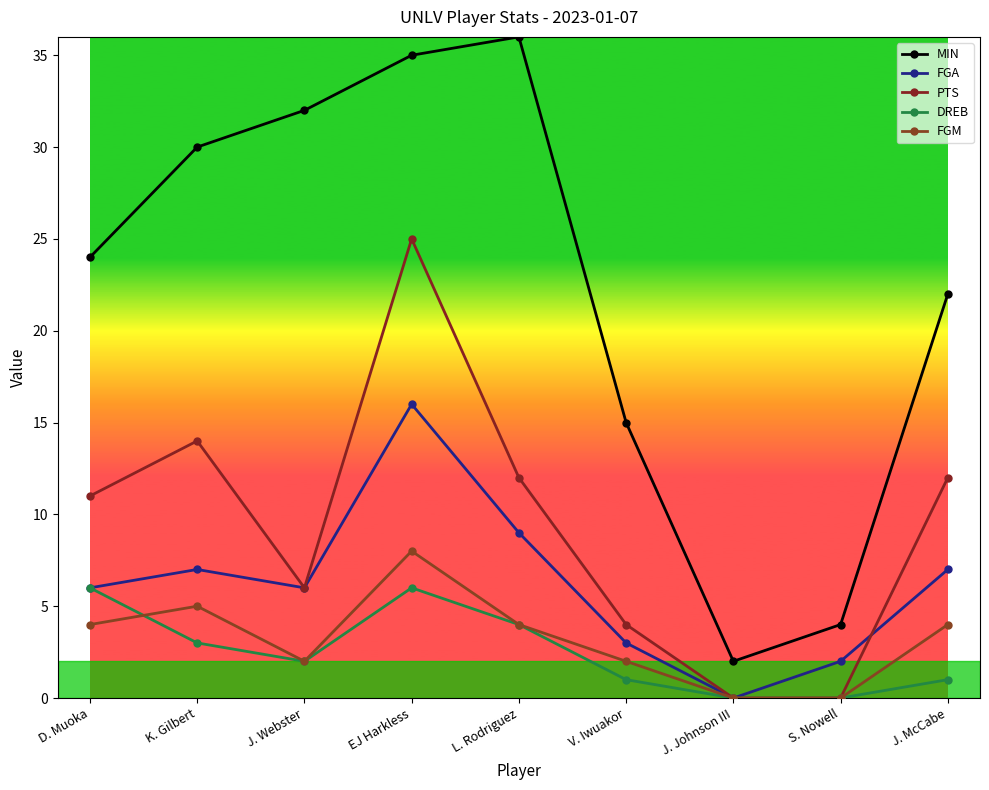

The value of MIN at D. Muoka is 42. True or false?

False